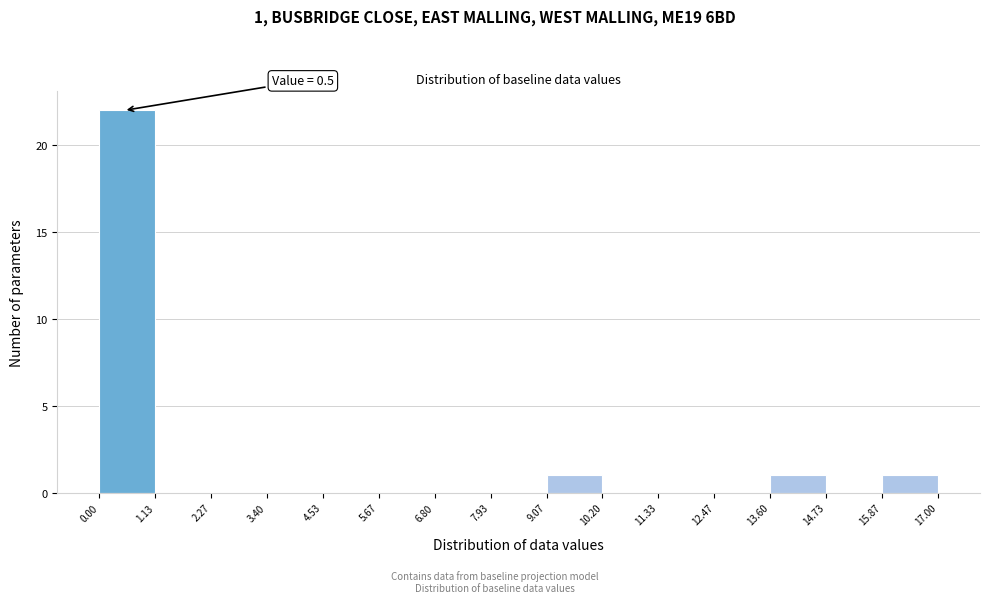

Over which range of the x-axis is the bar tallest?

0.00 to 1.13